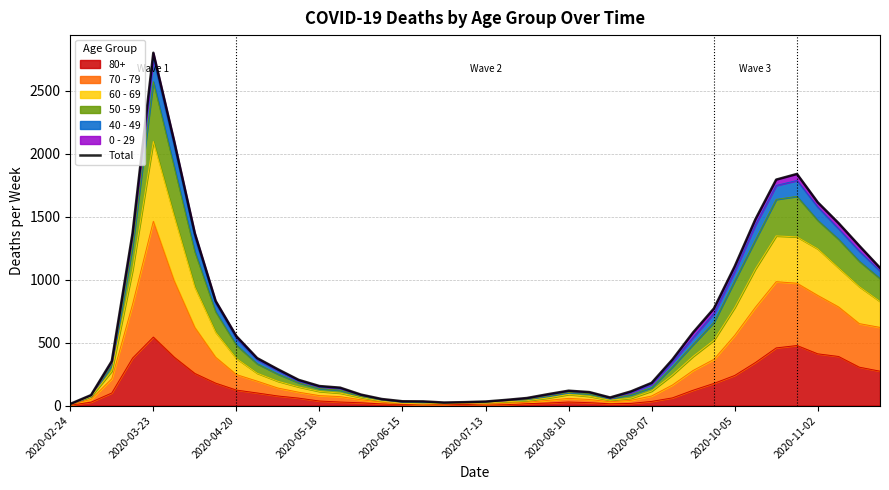

The value at 2020-04-20 is 555. True or false?

False